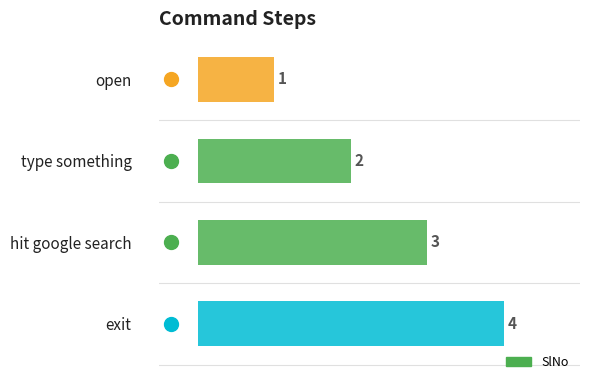

What is the ratio of the value at open to the value at hit google search?

0.3